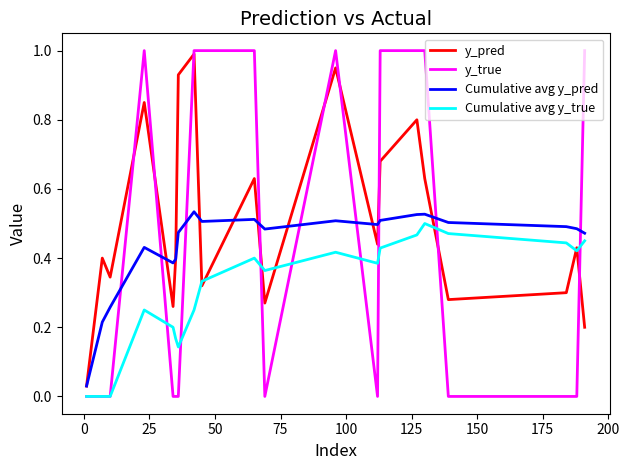

What is the sum of all y_pred values?

10.1